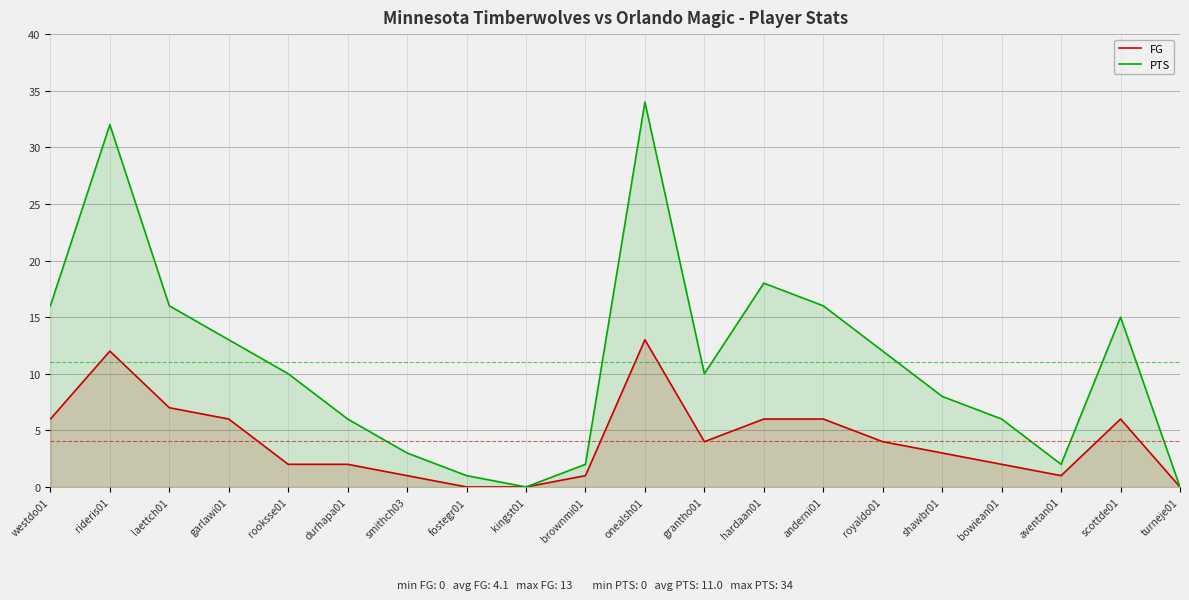

What is the difference between the second highest and minimum values in the FG series?

12